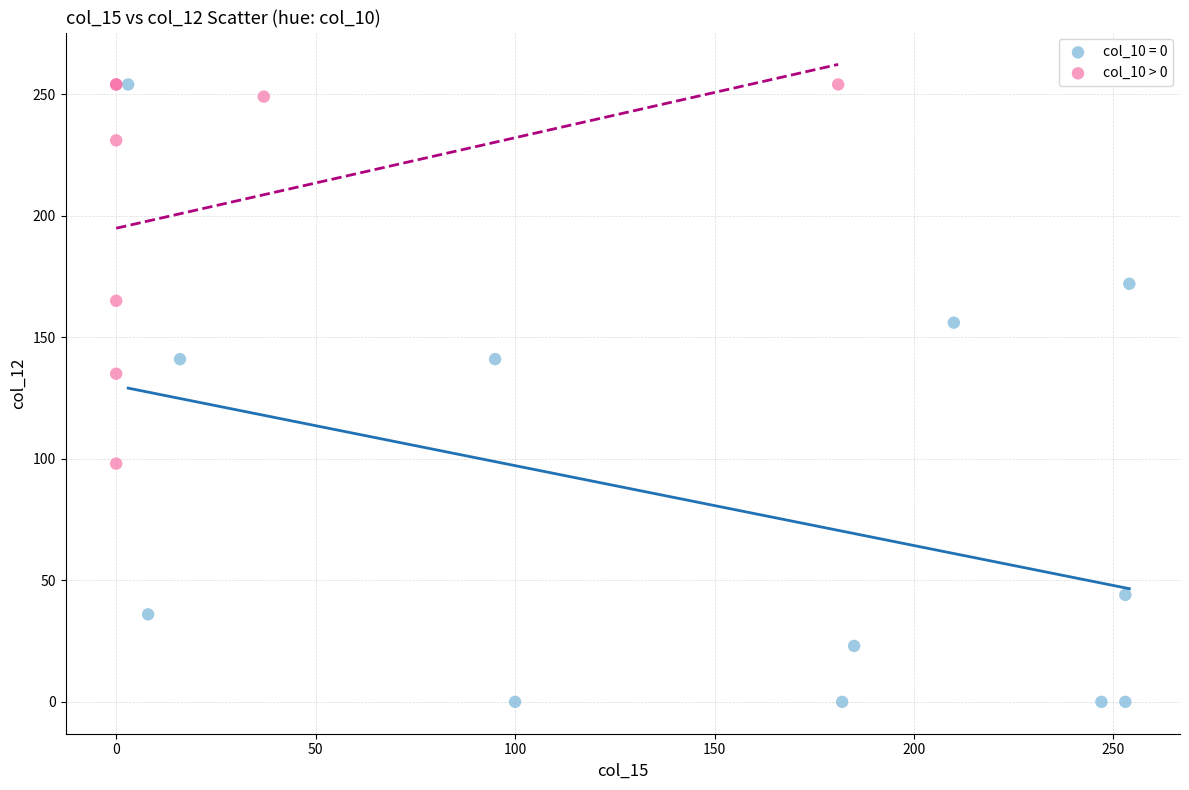

Which series has the widest spread of Y values?

col_10 = 0